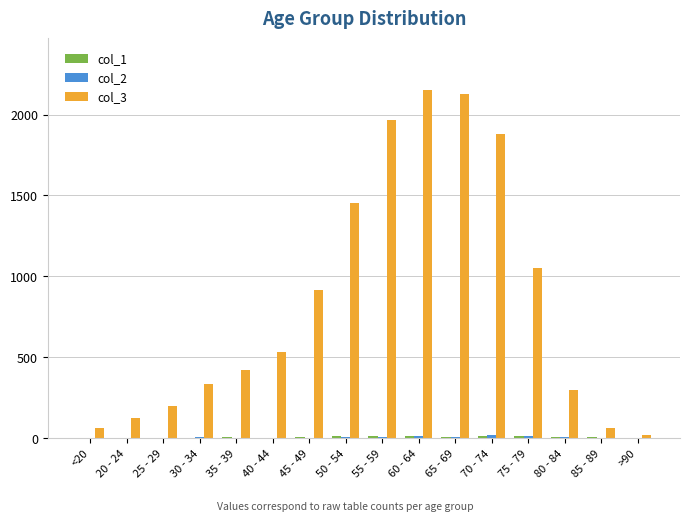

Are the bars horizontal?

No